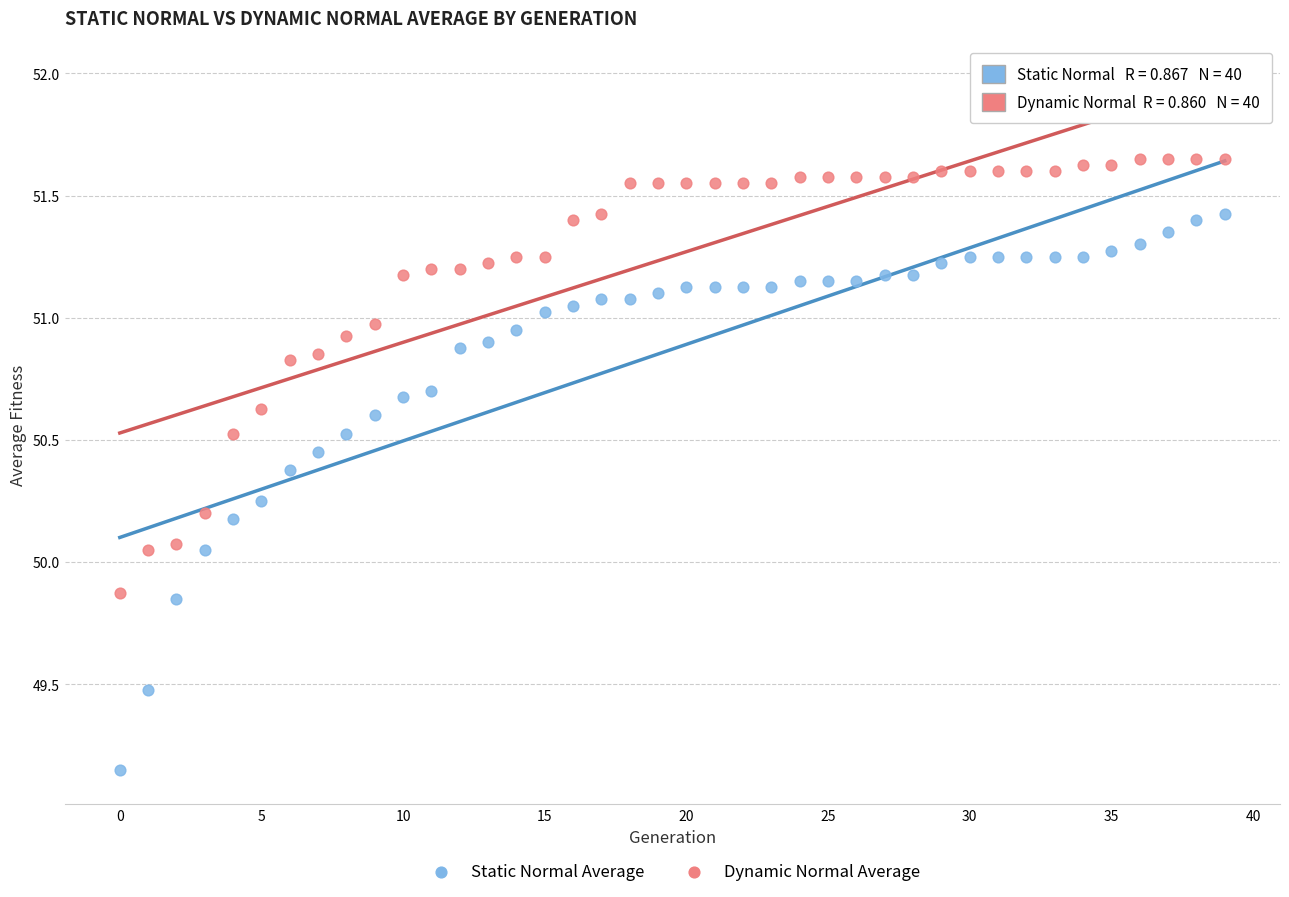

Across all data points, what is the range of Y values (max minus min)?

2.5